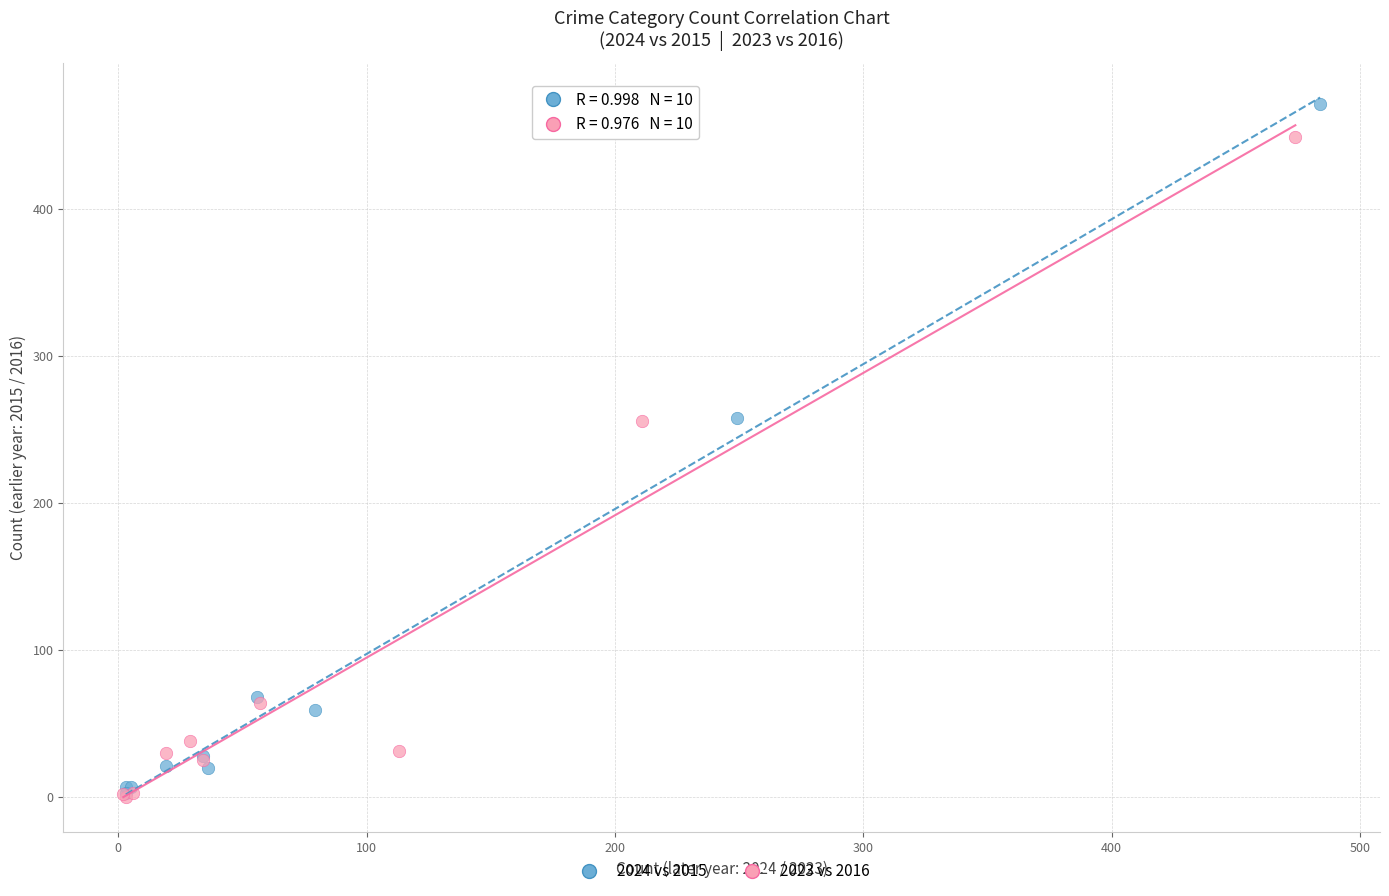

Which series has the largest Y range (max minus min)?

2024 vs 2015